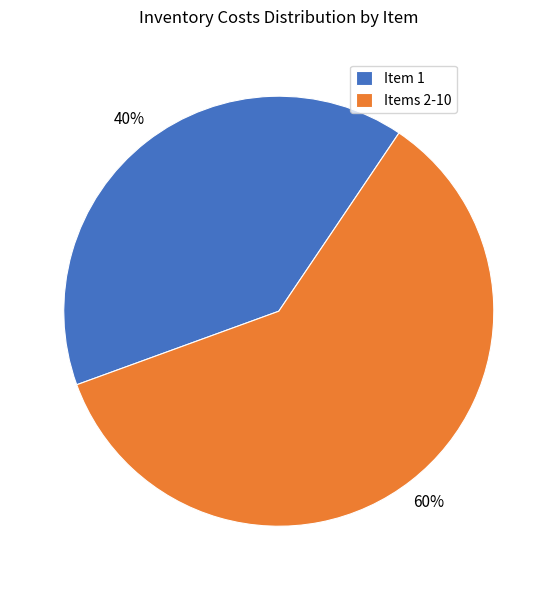

The Items 2-10 slice represents 55% of the pie. True or false?

False